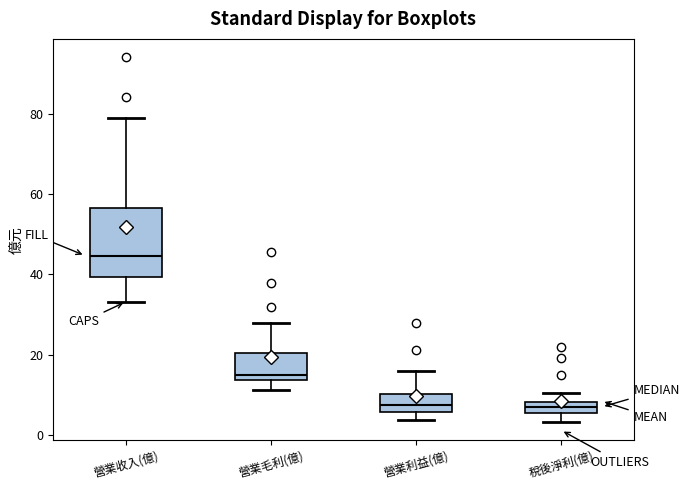

Which box has the highest median line?

營業收入(億)